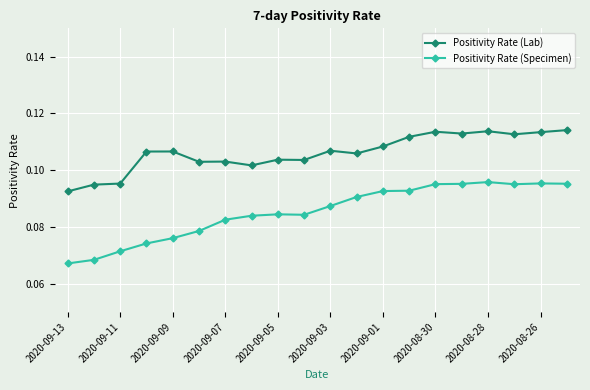

Which series has the widest spread of values?

Positivity Rate (Specimen)